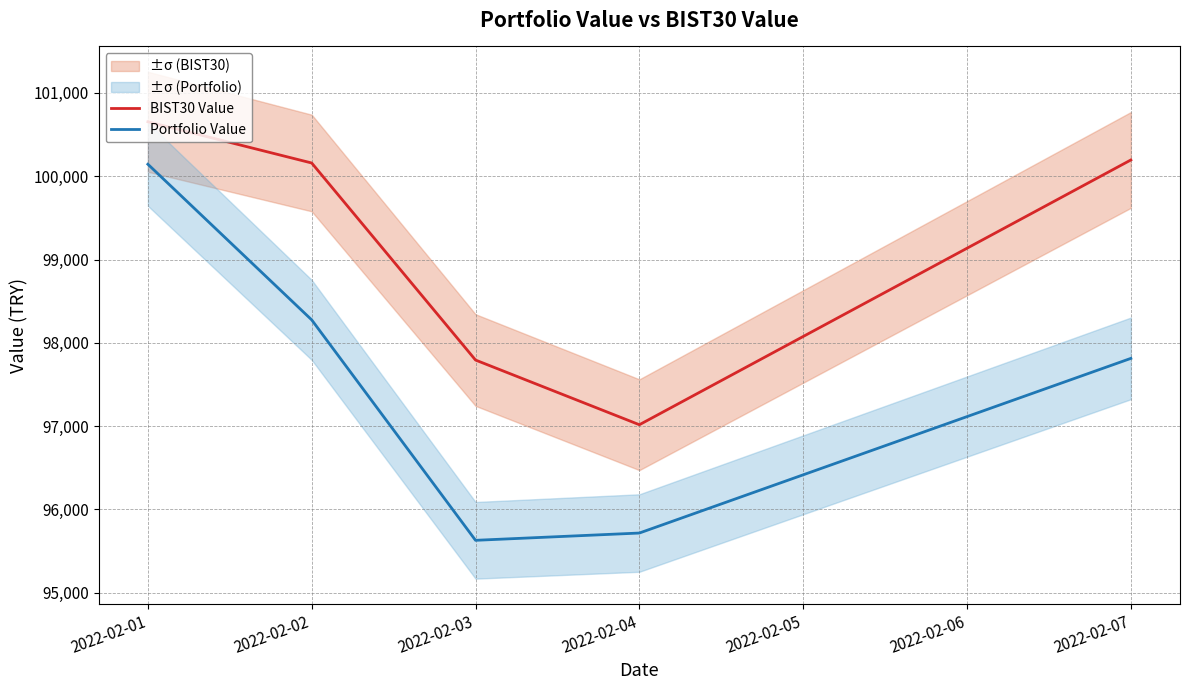

What is the difference between the second highest and minimum values in the Portfolio Value series?

2645.9